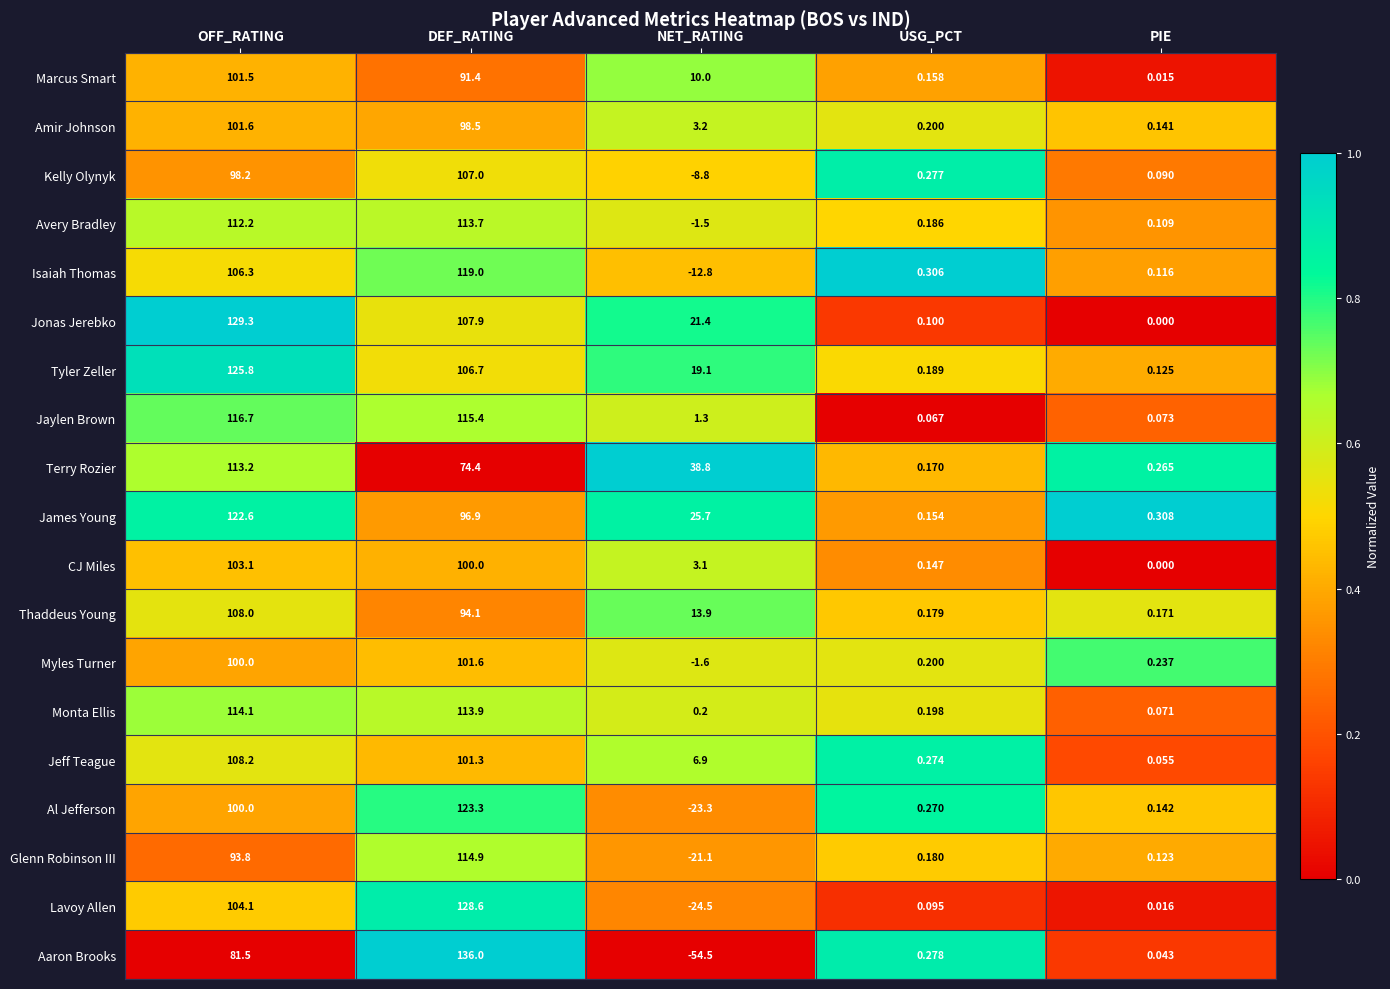

Which series has the largest total across all categories?

Jonas Jerebko